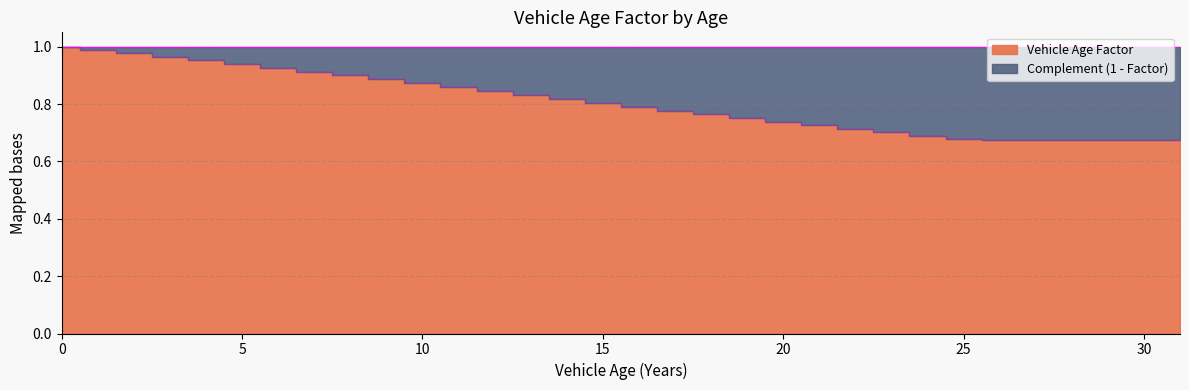

Reading right to left, extract all data points from this chart.

31=0.7	30=0.7	29=0.7	28=0.7	27=0.7	26=0.7	25=0.7	24=0.7	23=0.7	22=0.7	21=0.7	20=0.7	19=0.8	18=0.8	17=0.8	16=0.8	15=0.8	14=0.8	13=0.8	12=0.8	11=0.9	10=0.9	9=0.9	8=0.9	7=0.9	6=0.9	5=0.9	4=1.0	3=1.0	2=1.0	1=1.0	0=1.0